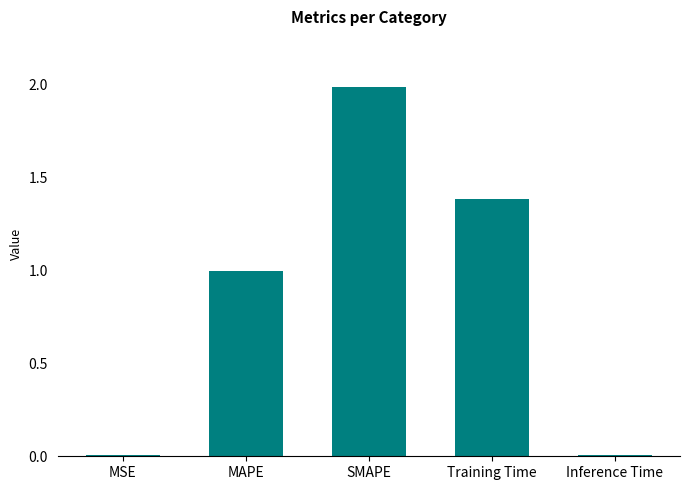

What is the change in value from MAPE to Inference Time?

-1.0